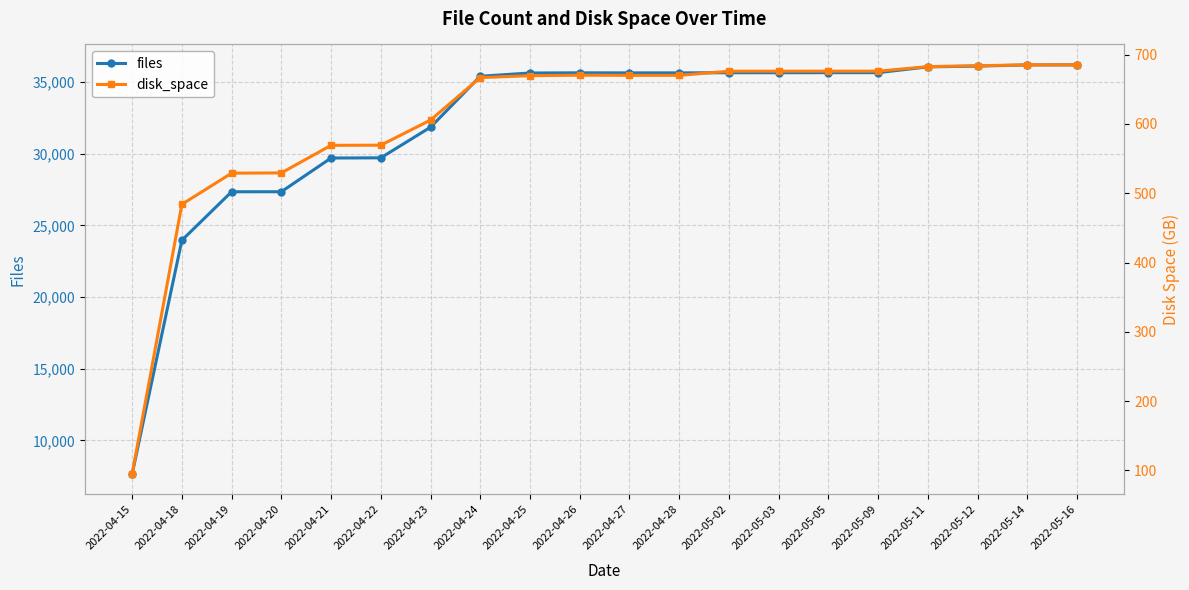

What position from the left is 2022-04-19?

3